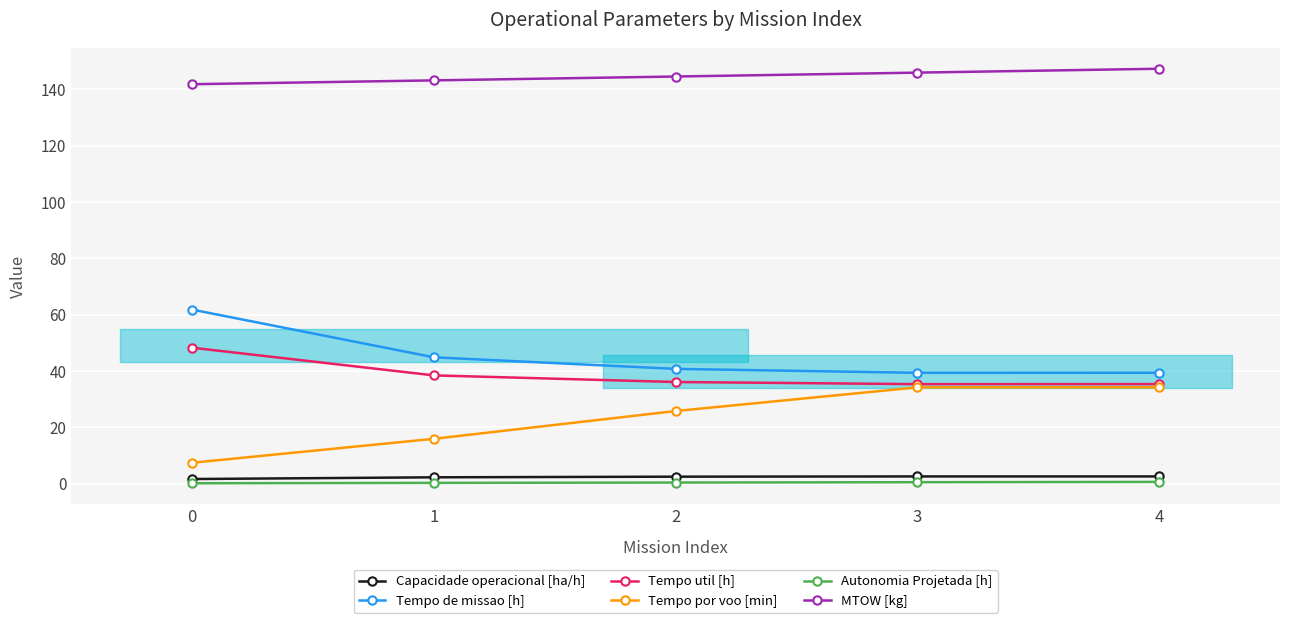

How many lines are shown in the chart?

6